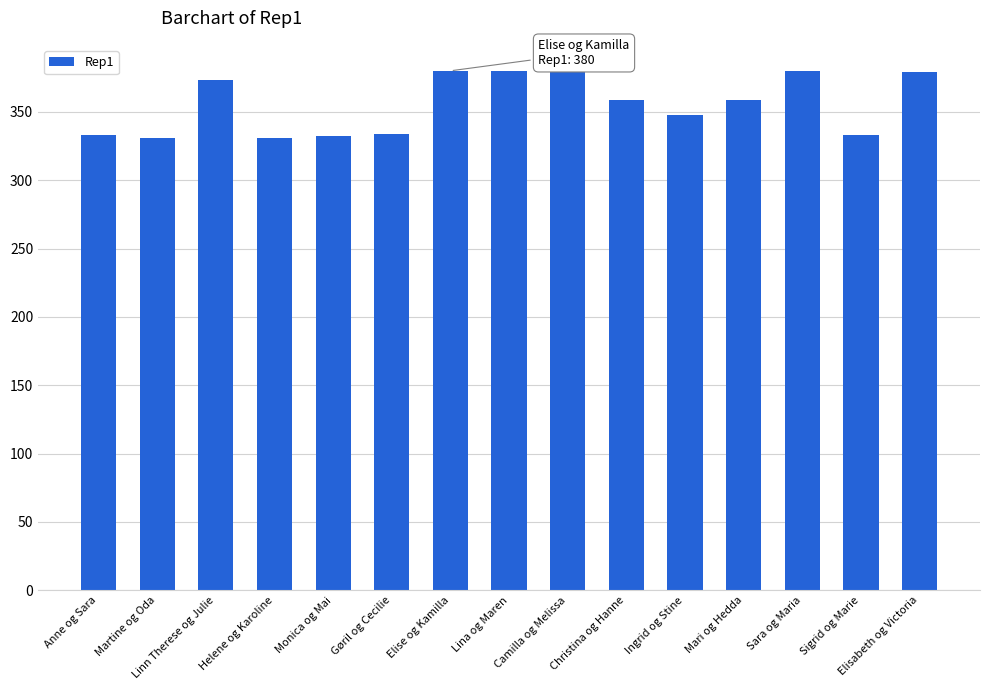

The value at Ingrid og Stine is 112. True or false?

False